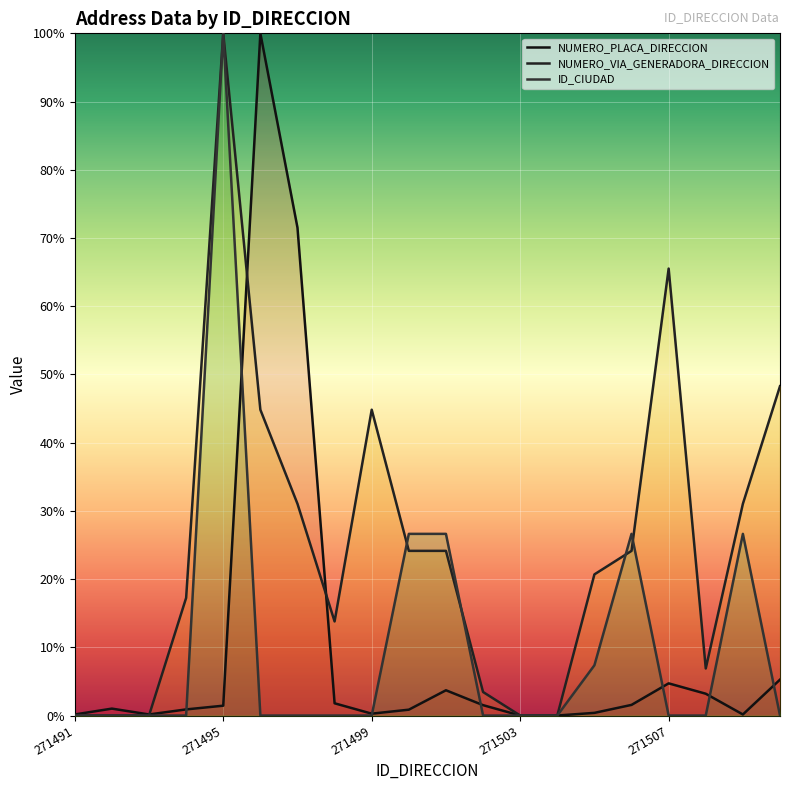

Reading left to right, what are all the values shown in this chart?

NUMERO_PLACA_DIRECCION: 0.2	1.0	0.2	0.9	1.4	100.0	71.5	1.8	0.3	0.9	3.7	1.5	0.0	0.0	0.4	1.6	4.7	3.2	0.2	5.3
NUMERO_VIA_GENERADORA_DIRECCION: 0.0	0.0	0.0	17.2	100.0	44.8	31.0	13.8	44.8	24.1	24.1	3.4	0.0	0.0	20.7	24.1	65.5	6.9	31.0	48.3
ID_CIUDAD: 0.0	0.0	0.0	0.0	100.0	0.0	0.0	0.0	0.0	26.6	26.6	0.0	0.0	0.0	7.4	26.6	0.0	0.0	26.6	0.0